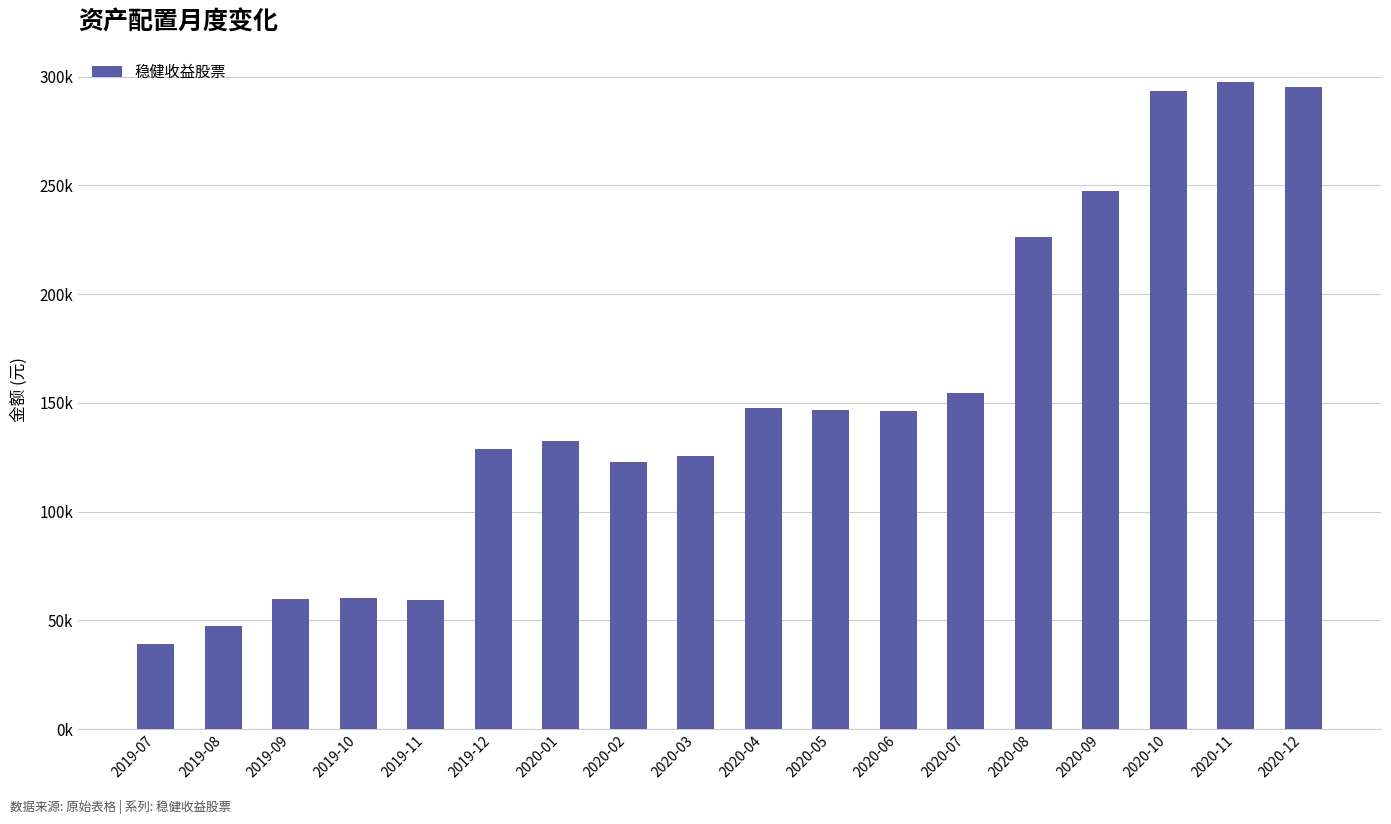

Does the chart contain any negative values?

No